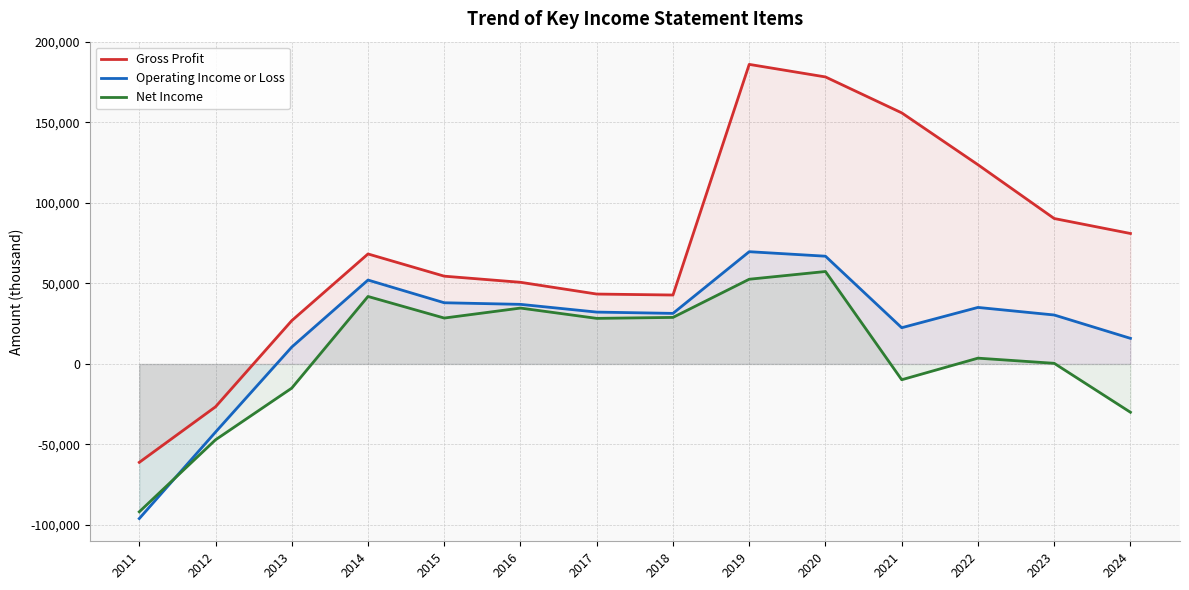

What is the difference between the Gross Profit values at 2023 and 2012?

116900